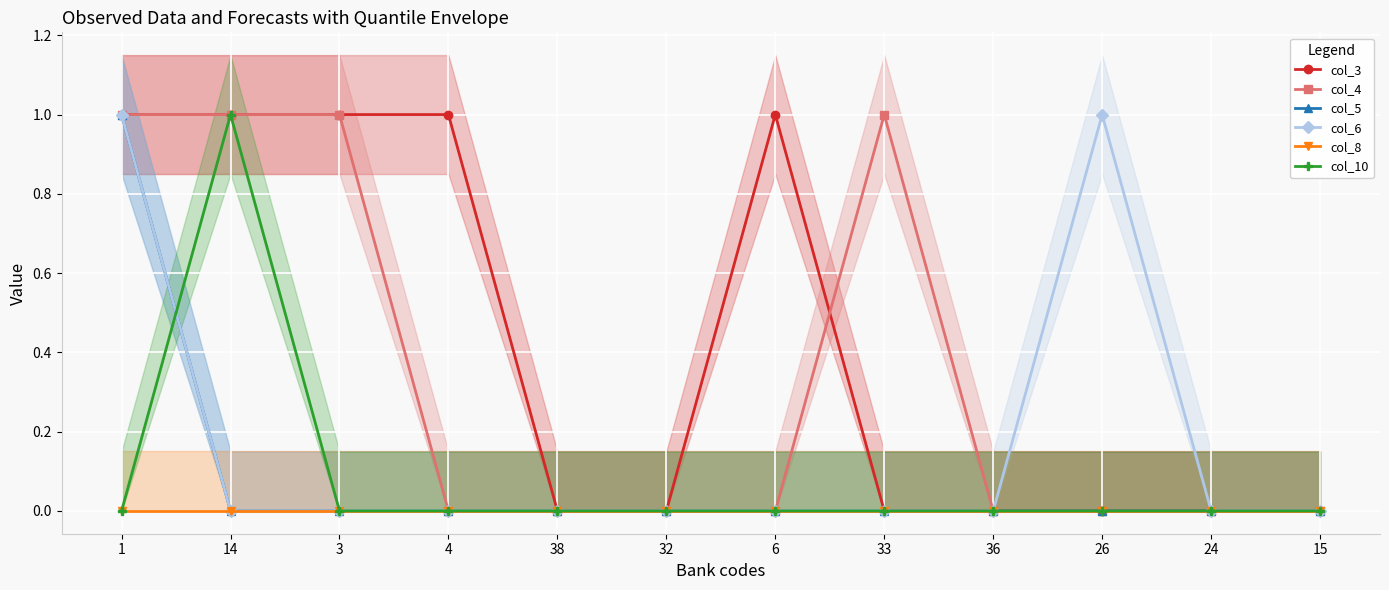

True or false: col_3 and col_6 cross at least once.

False